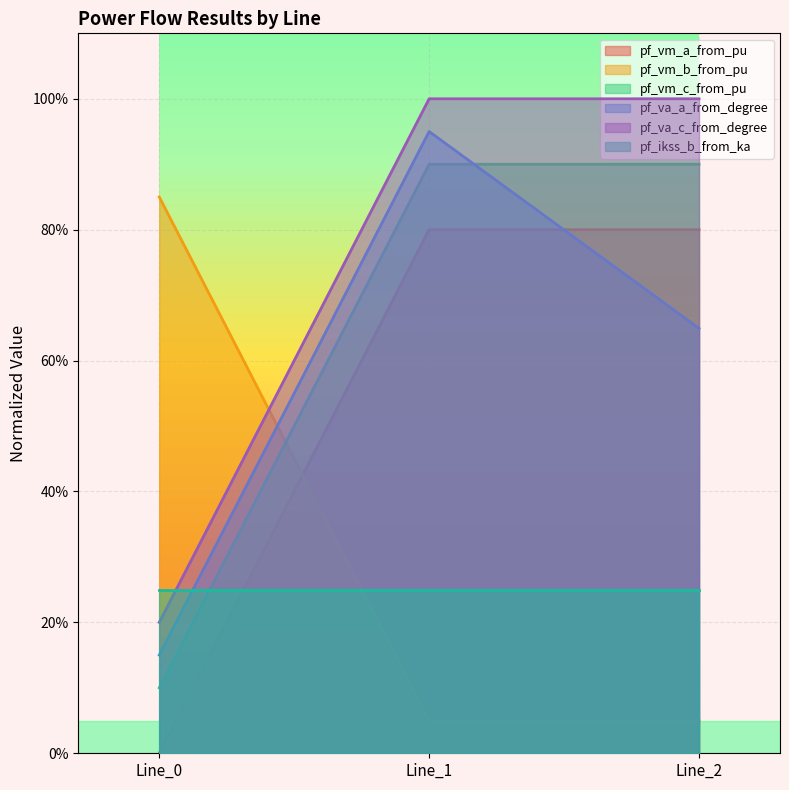

Does the chart display data point markers on the line(s)?

No